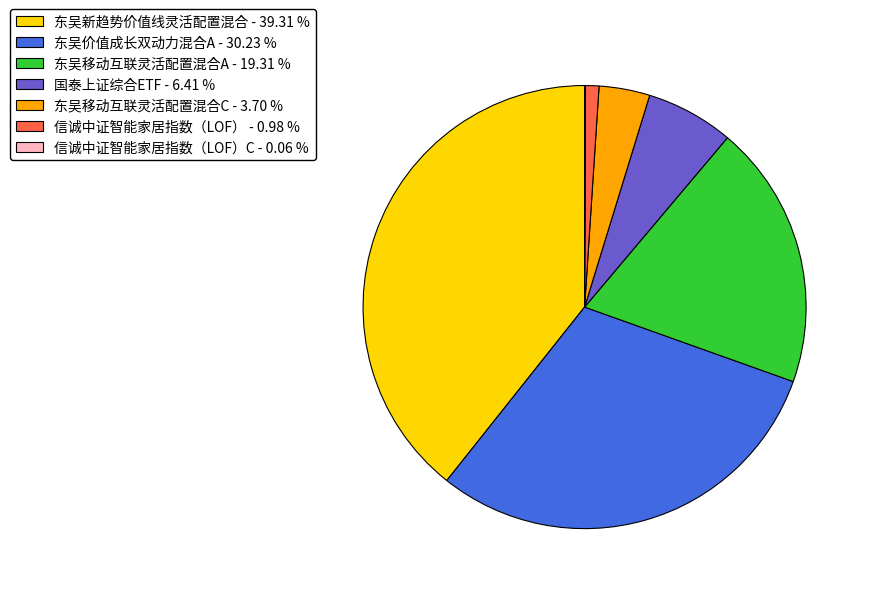

Is there any slice that represents more than half of the pie?

No